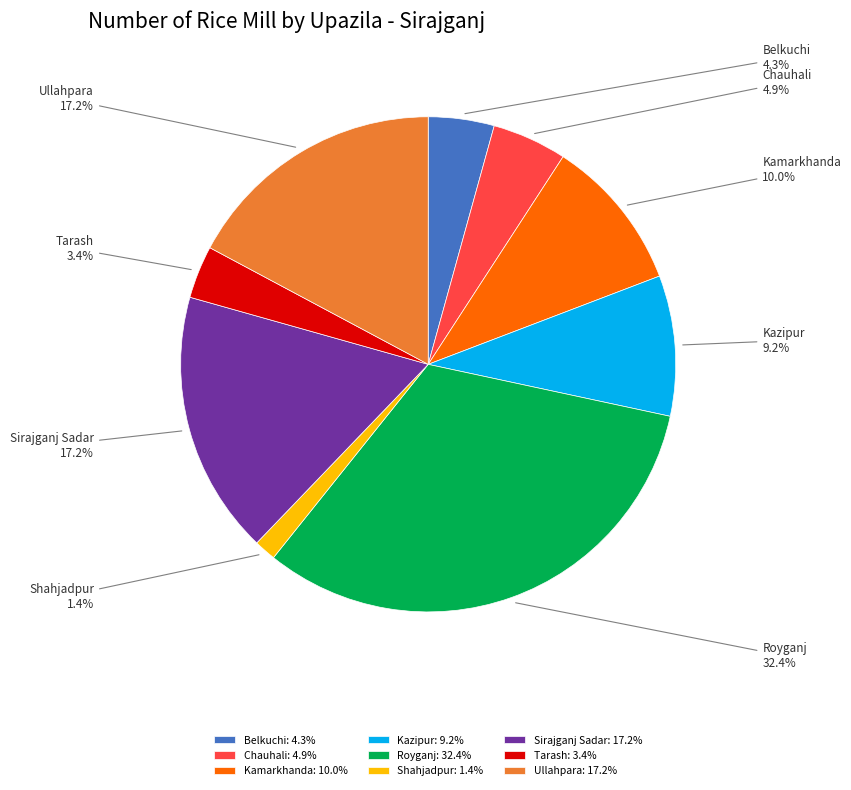

Combined, do Tarash and Royganj account for over 50%?

No